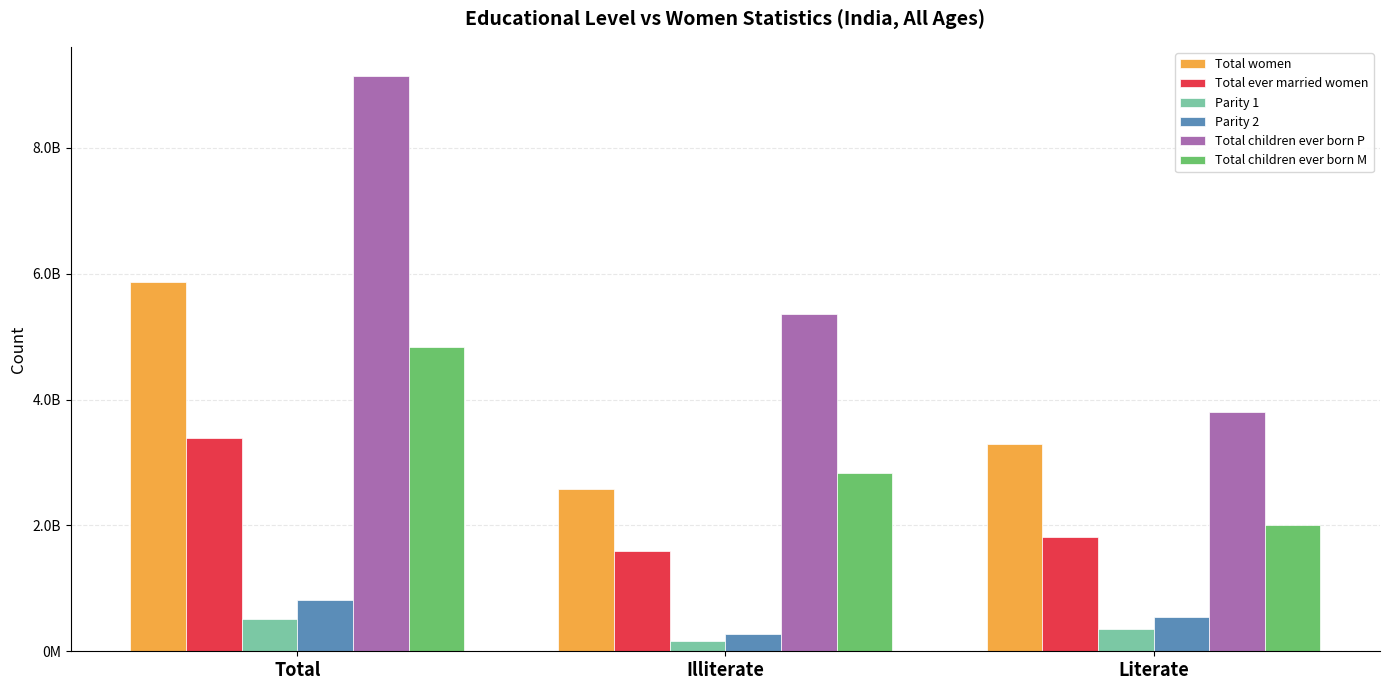

Which category has the highest value in the Parity 2 series?

Total